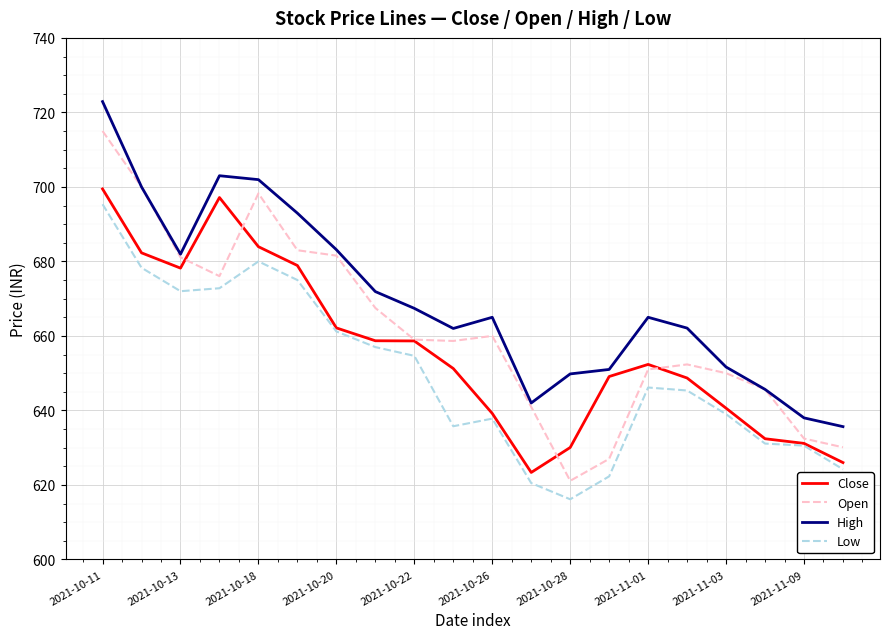

What is the highest value of the Open series?

715.0